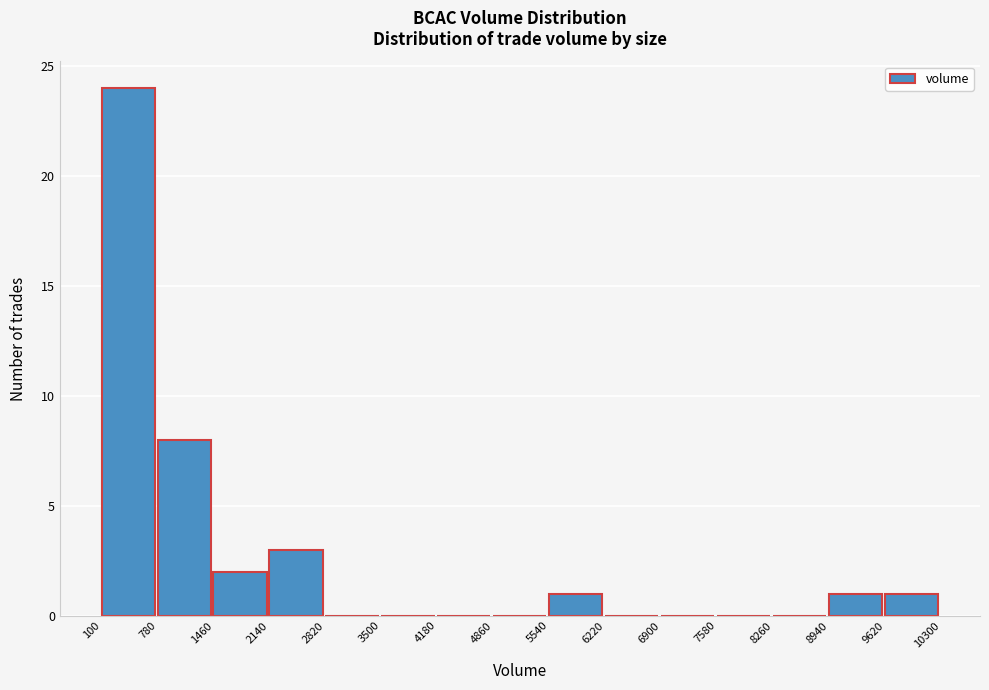

Reading left to right, list every bar in this chart as the range it spans on the x-axis followed by its height. The values are not printed on the chart, so give them approximately, as read against the axis.

100 to 780: 24
780 to 1460: 8
1460 to 2140: 2
2140 to 2820: 3
2820 to 3500: 0
3500 to 4180: 0
4180 to 4860: 0
4860 to 5540: 0
5540 to 6220: 1
6220 to 6900: 0
6900 to 7580: 0
7580 to 8260: 0
8260 to 8940: 0
8940 to 9620: 1
9620 to 10300: 1